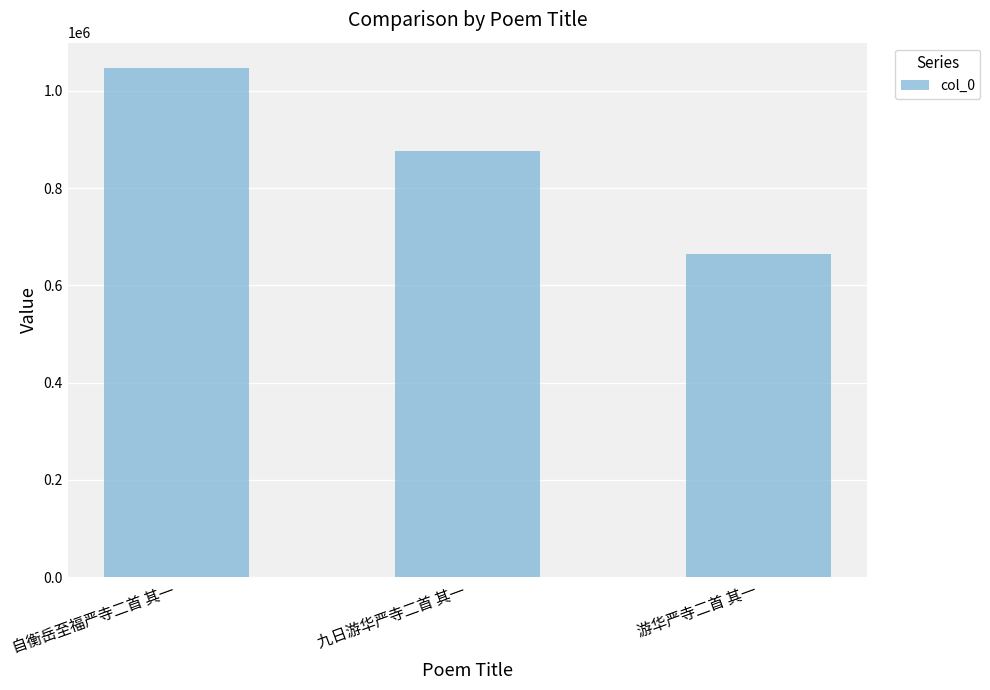

The value at 游华严寺二首 其一 is 664144. True or false?

True